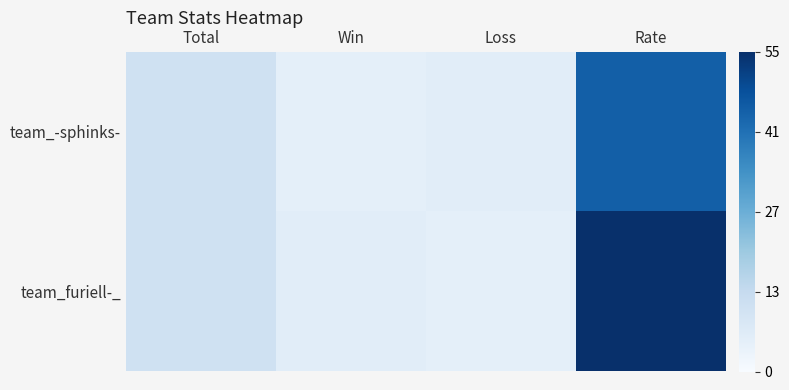

Reading left to right, list all the values displayed in this chart.

team_-sphinks-: Total=11	Win=5	Loss=6	Rate=45
team_furiell-_: Total=11	Win=6	Loss=5	Rate=55